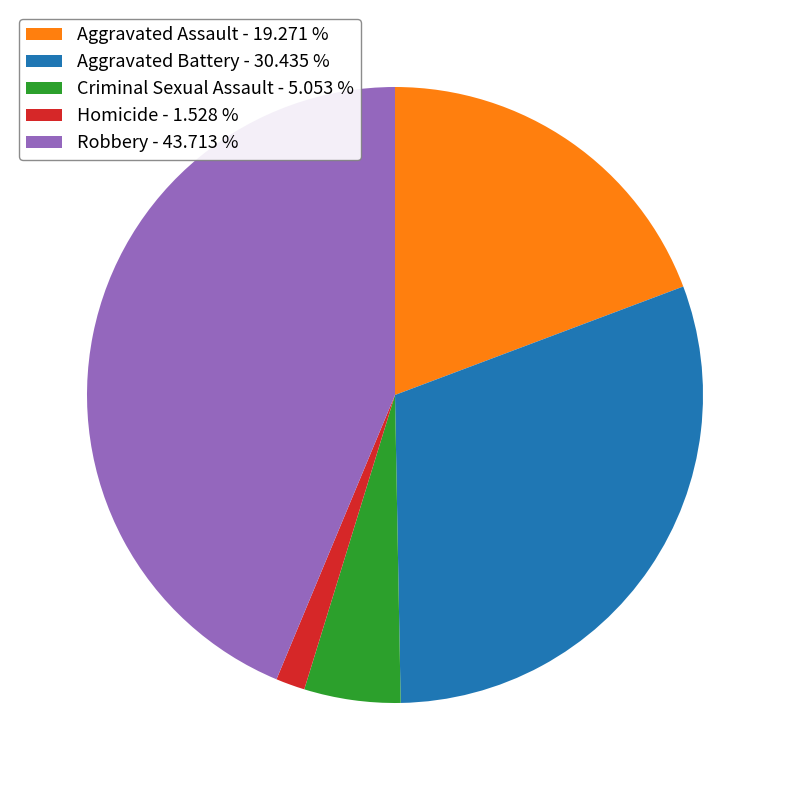

How many slices are in this pie chart?

5